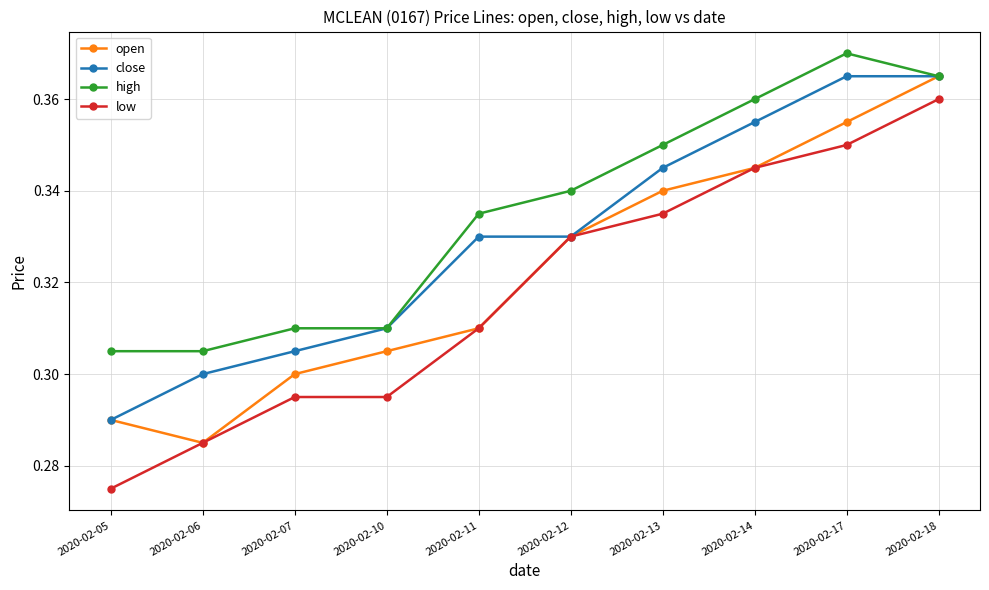

What is the difference between the second highest and second lowest values in the close series?

0.1